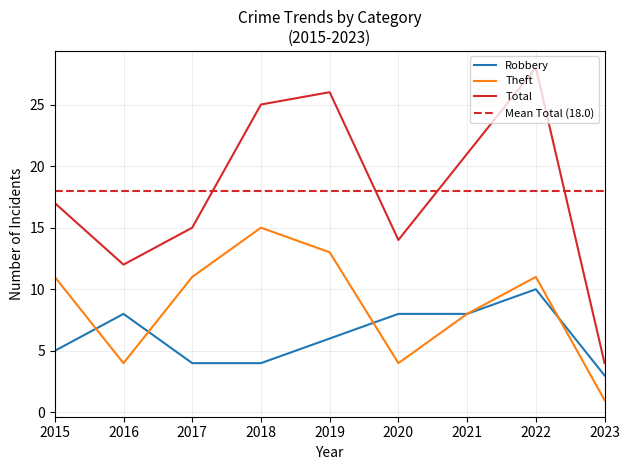

At which category does Theft reach its first local peak?

2018